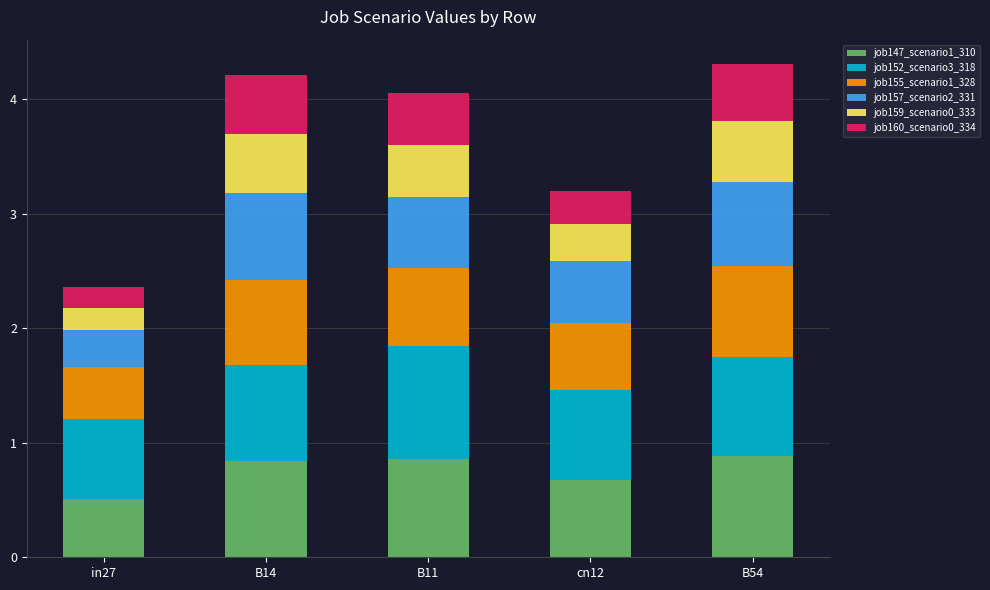

What is the difference between the maximum and minimum values in the job147_scenario1_310 series?

0.4